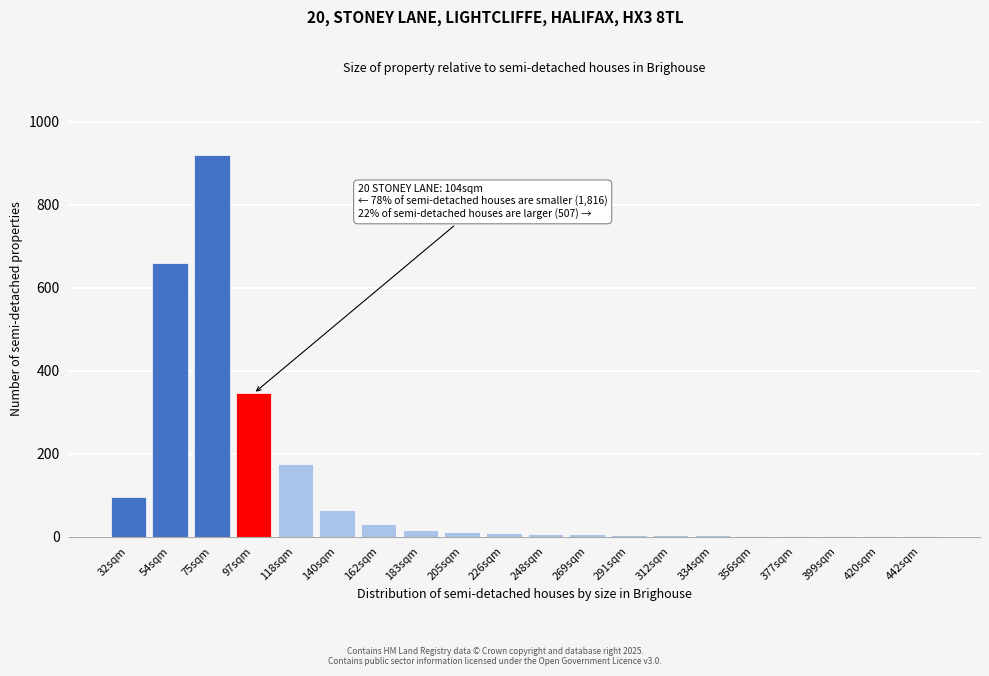

True or false: the data shows 15 at 183sqm.

True